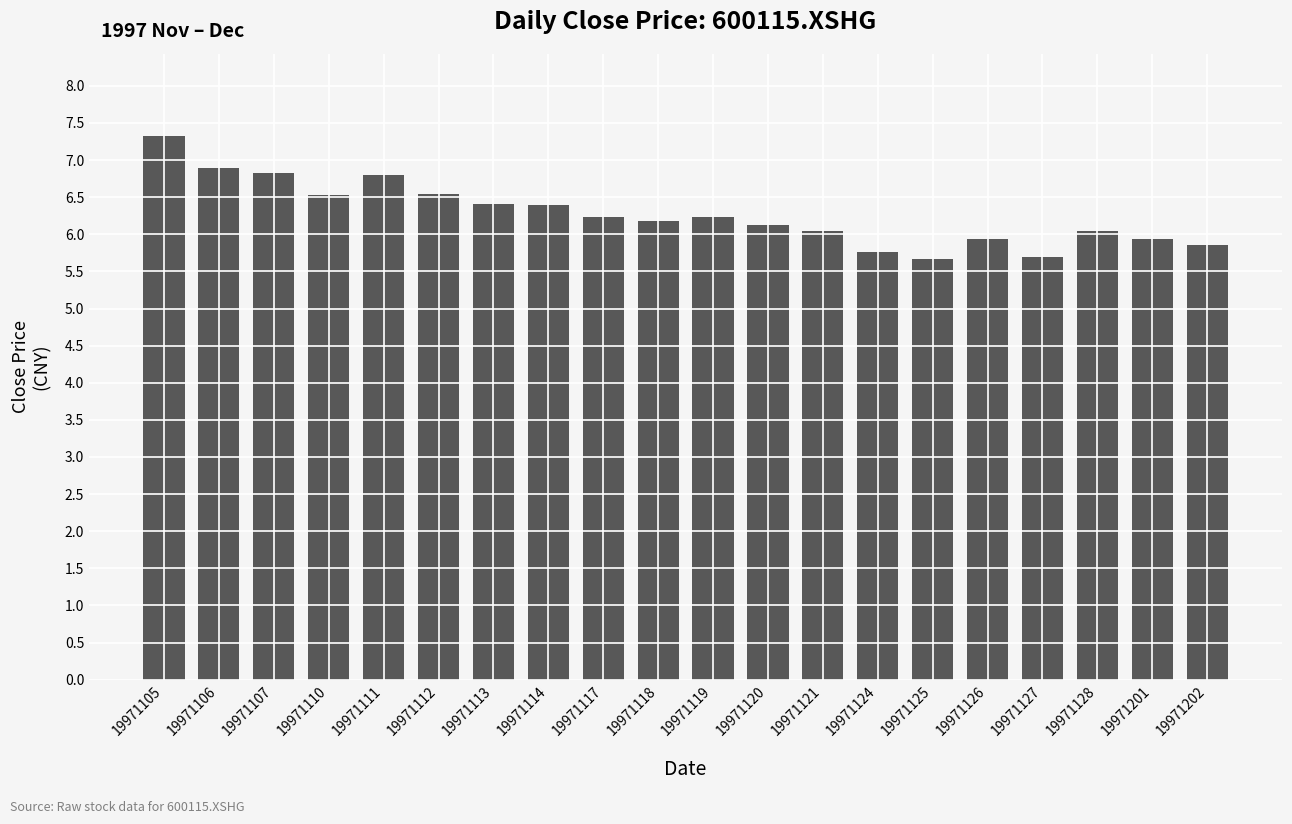

Approximately how many times larger is the value at 19971113 compared to 19971106?

0.9